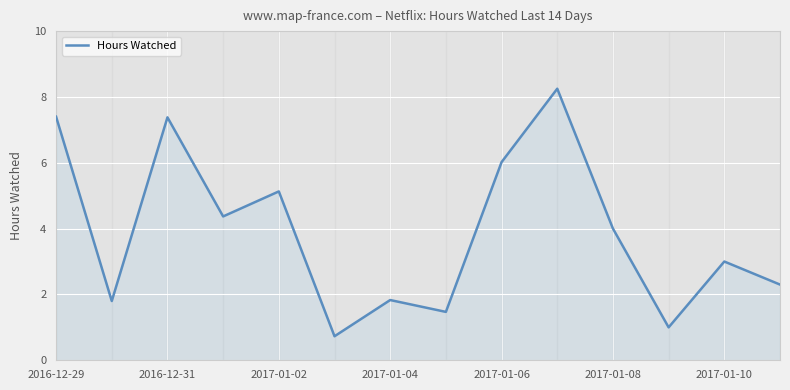

Where is the data nearest to the value 4?

2017-01-08